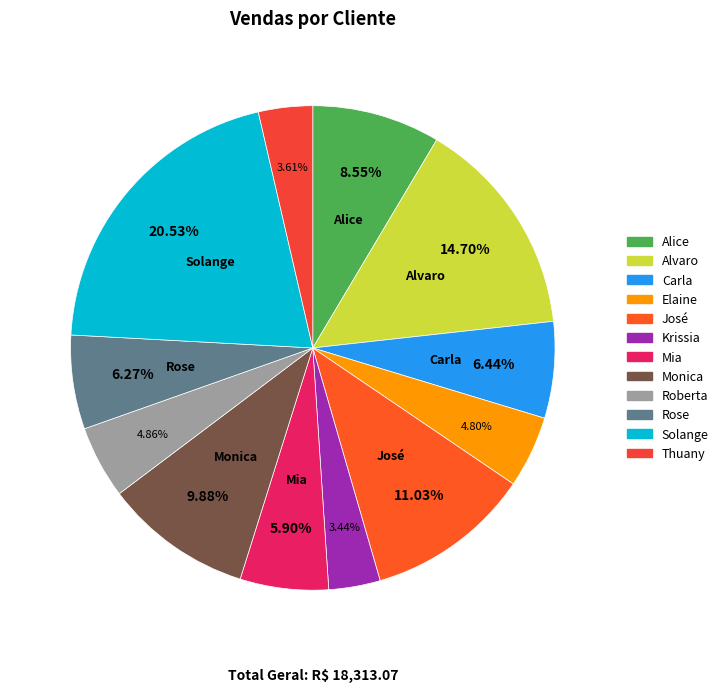

Count the number of slices in the pie.

12